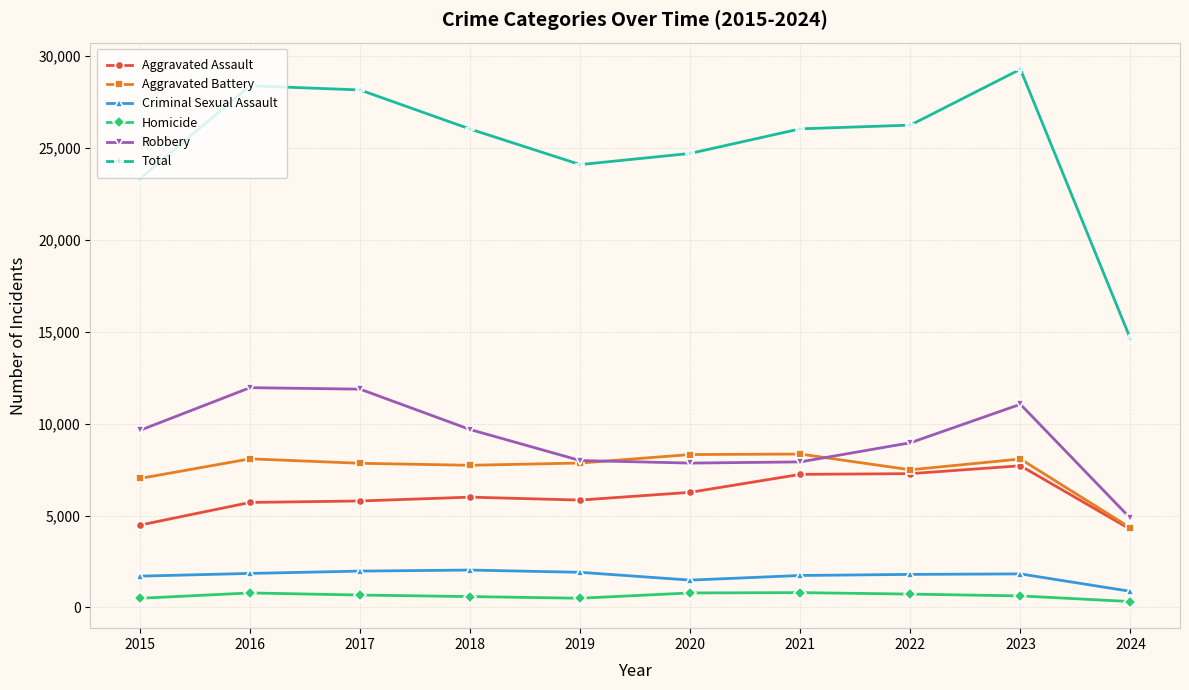

What is the minimum value for Total?

14613